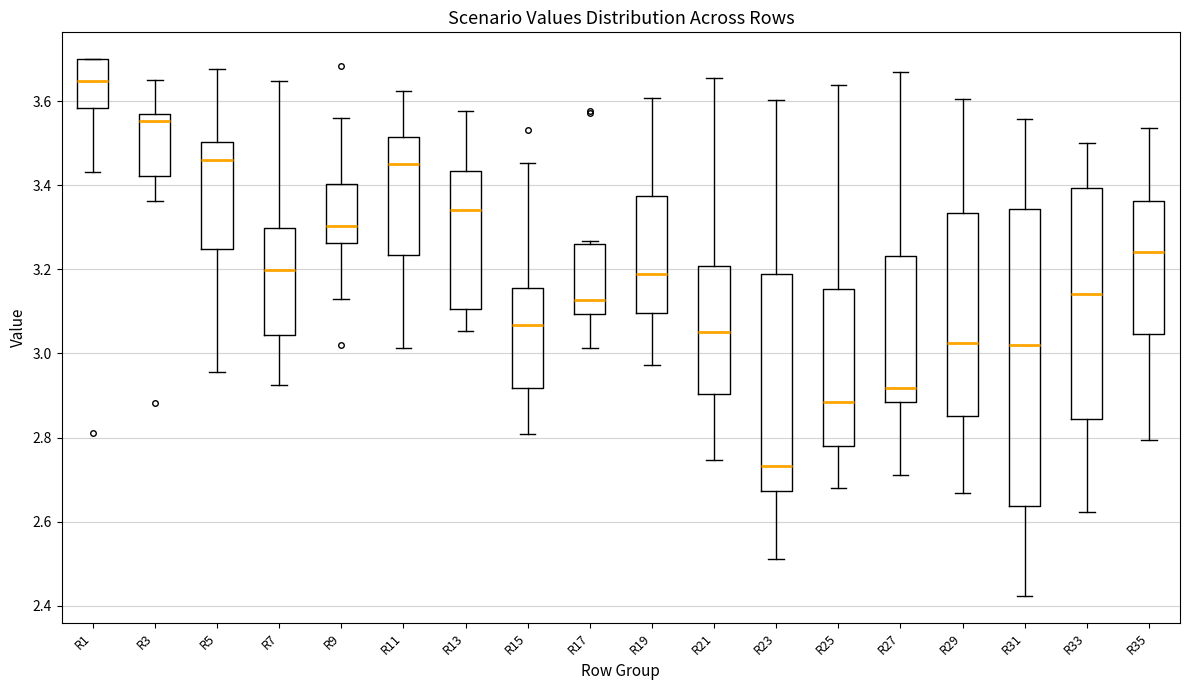

Which box's median line is the lowest?

R23